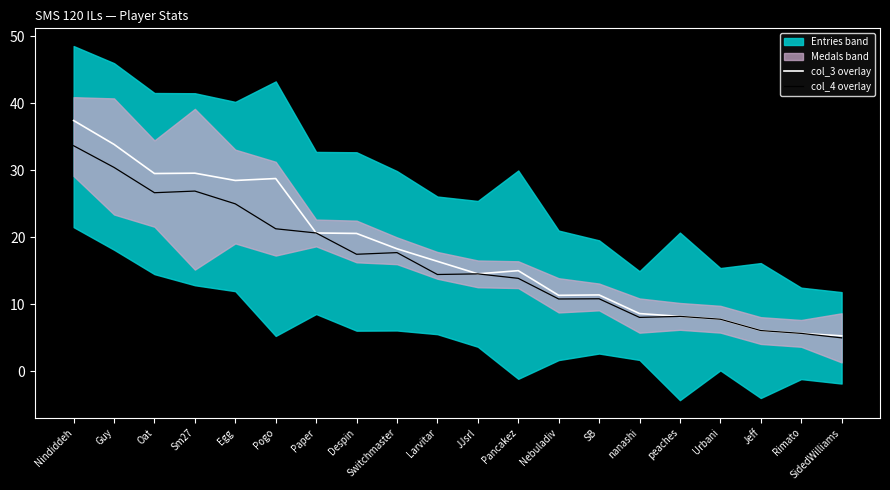

Does the chart have visible grid lines?

No